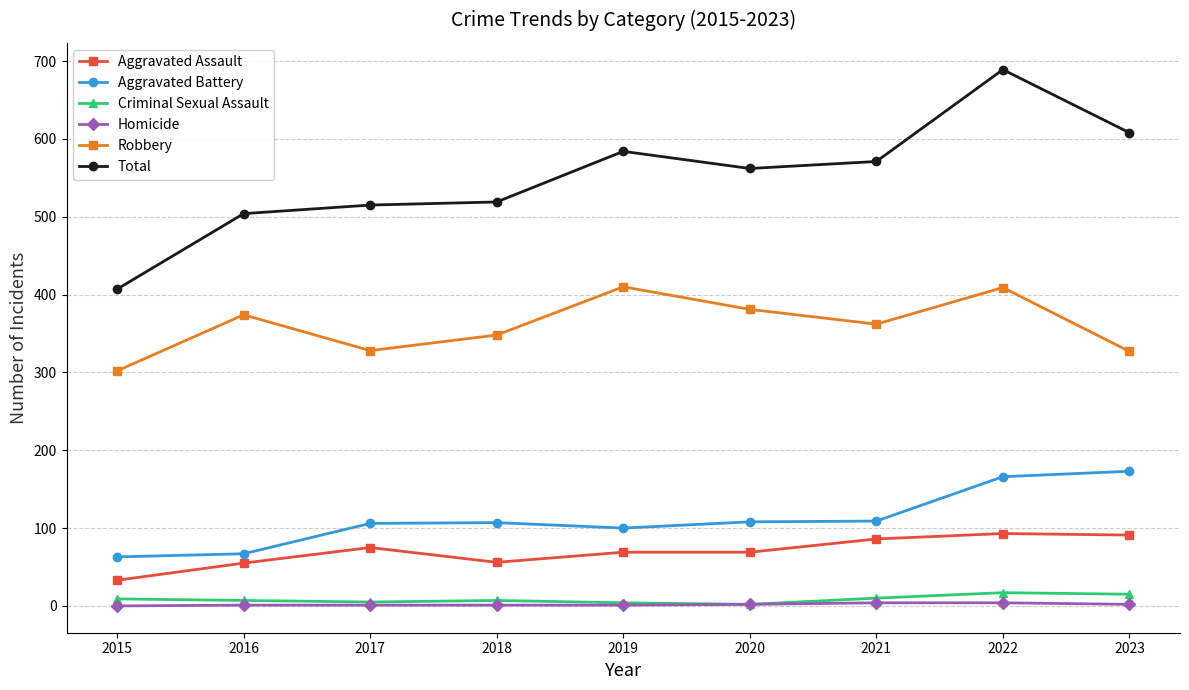

Which series has the widest spread of values?

Total